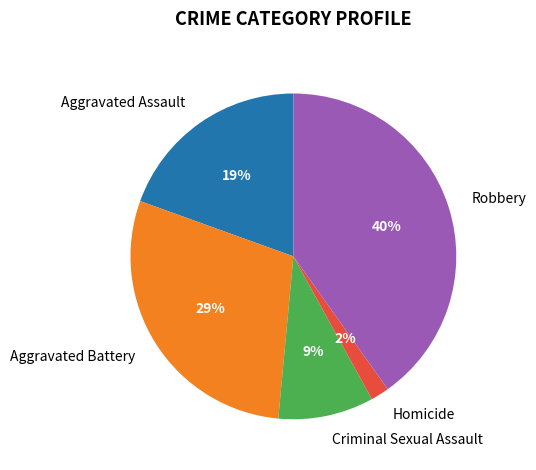

How many segments does this pie chart have?

5